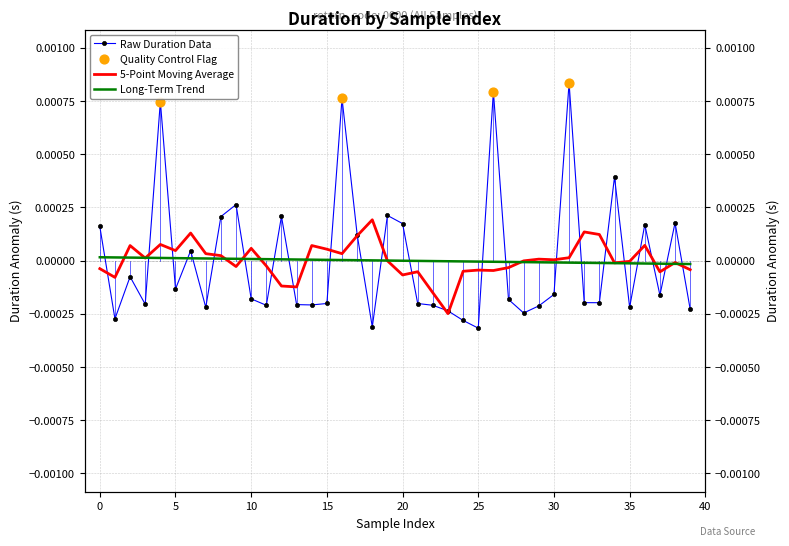

Which has a higher value, 16 or 32?

16